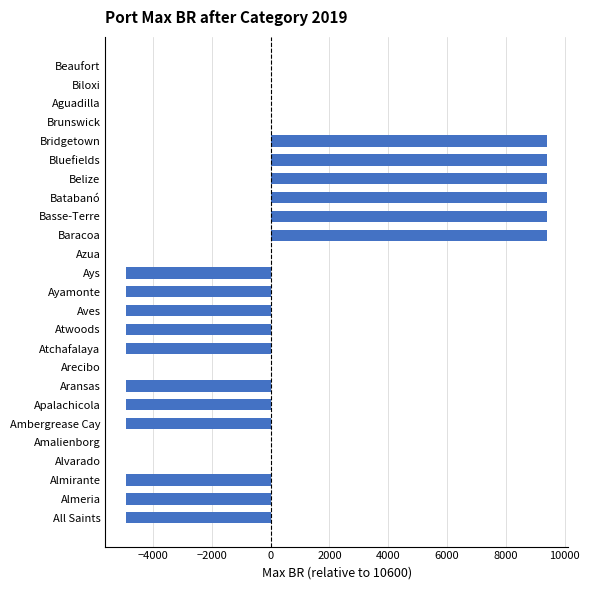

Reading bottom to top, list all the values displayed in this chart.

All Saints=-4900	Almeria=-4900	Almirante=-4900	Alvarado=0	Amalienborg=0	Ambergrease Cay=-4900	Apalachicola=-4900	Aransas=-4900	Arecibo=0	Atchafalaya=-4900	Atwoods=-4900	Aves=-4900	Ayamonte=-4900	Ays=-4900	Azua=0	Baracoa=9400	Basse-Terre=9400	Batabanó=9400	Belize=9400	Bluefields=9400	Bridgetown=9400	Brunswick=0	Aguadilla=0	Biloxi=0	Beaufort=0